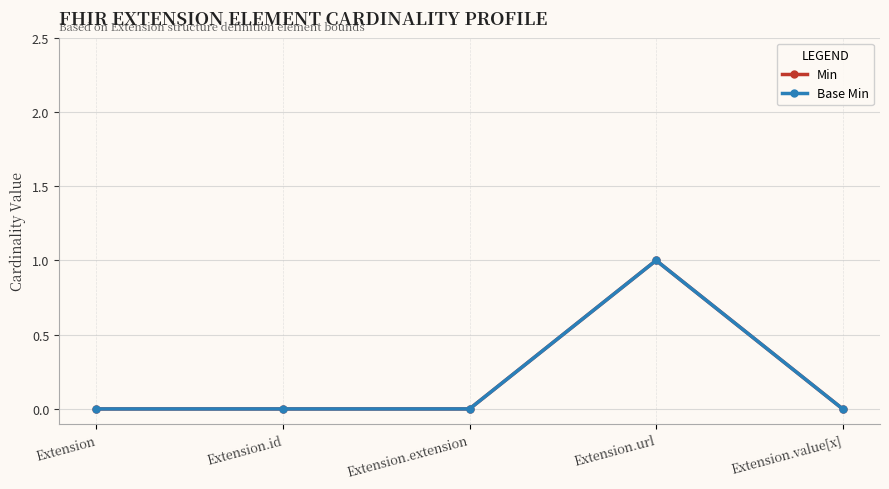

Reading left to right, extract all data points from this chart.

Min: Extension=0	Extension.id=0	Extension.extension=0	Extension.url=1	Extension.value[x]=0
Base Min: Extension=0	Extension.id=0	Extension.extension=0	Extension.url=1	Extension.value[x]=0